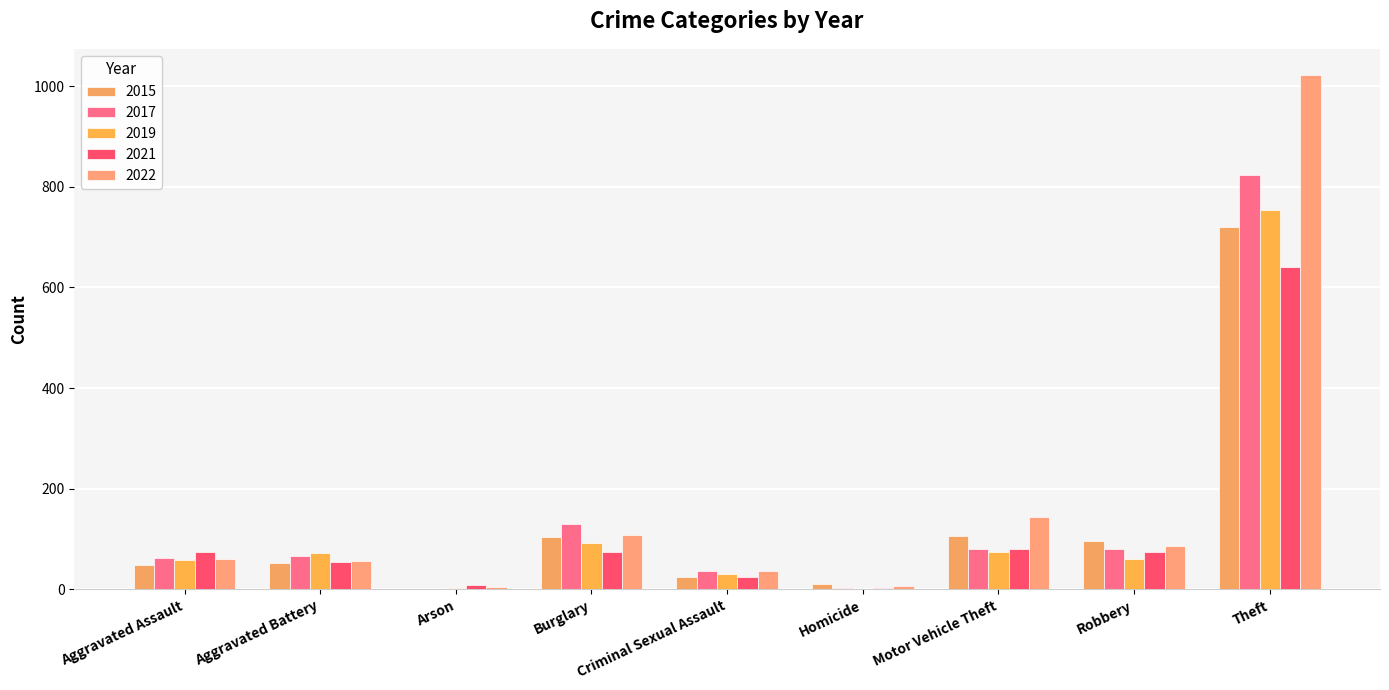

What is the sum of the 2017 values at Aggravated Battery and Burglary?

196